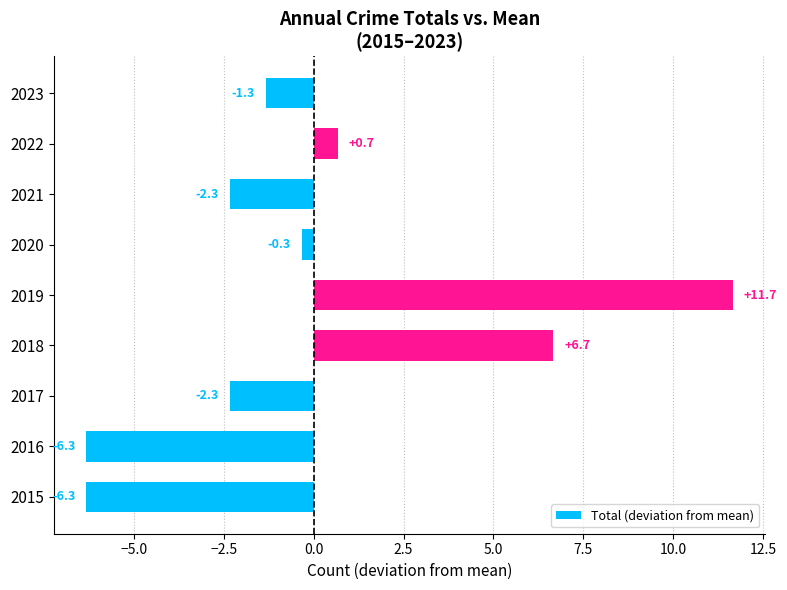

At which category does the chart reach its peak across all series?

2019